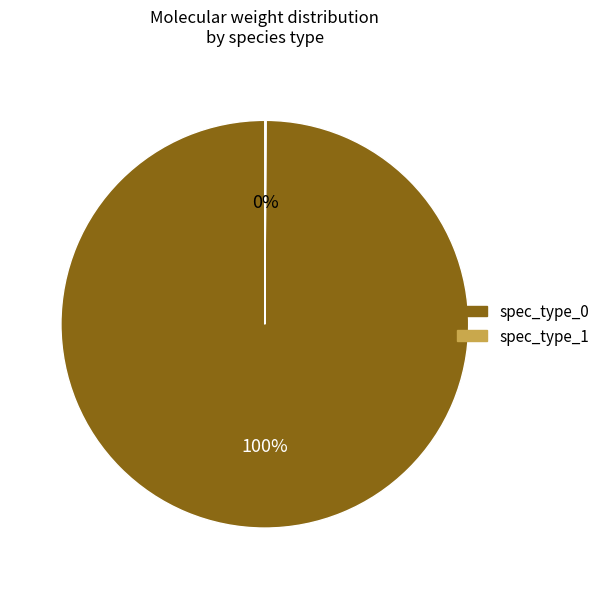

Is there any slice that represents more than half of the pie?

Yes